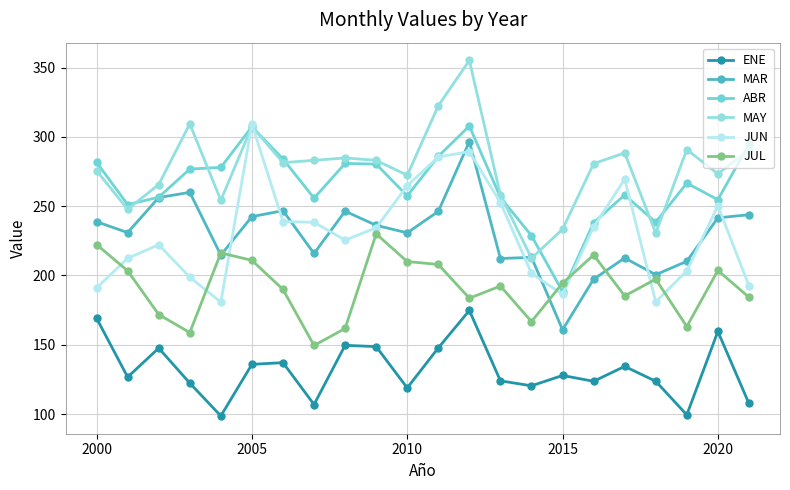

What is the sum of all JUN values?

5063.0